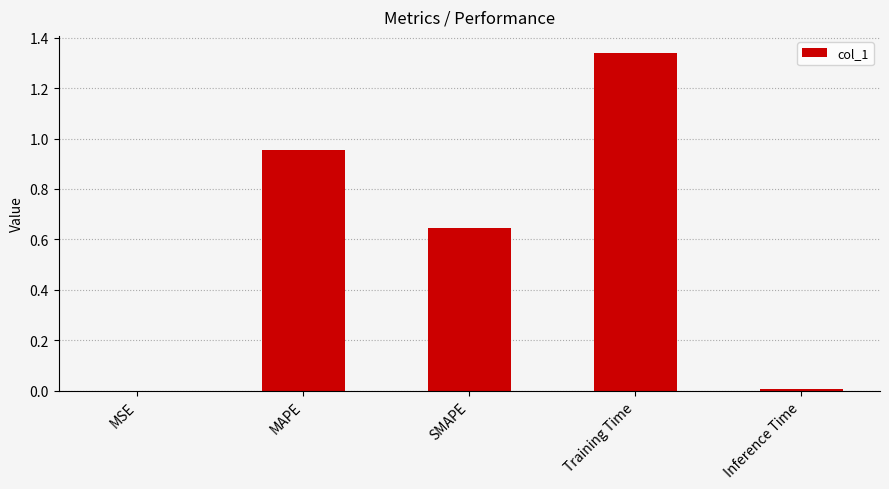

Which label corresponds to the largest value in the chart?

Training Time